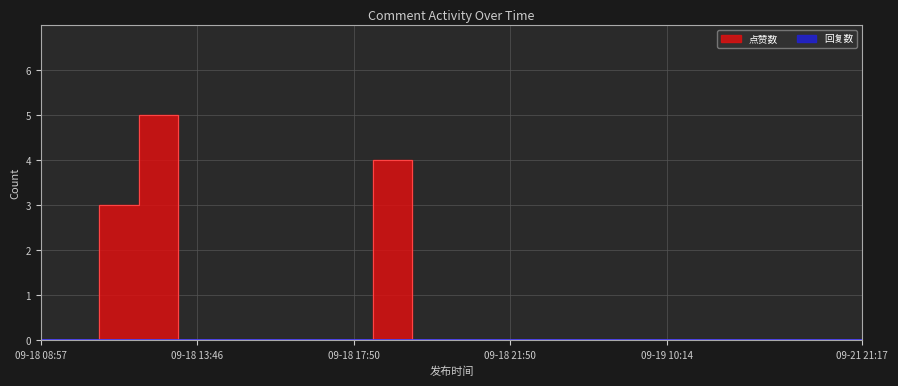

True or false: the data has more than 1 interior local peaks.

True